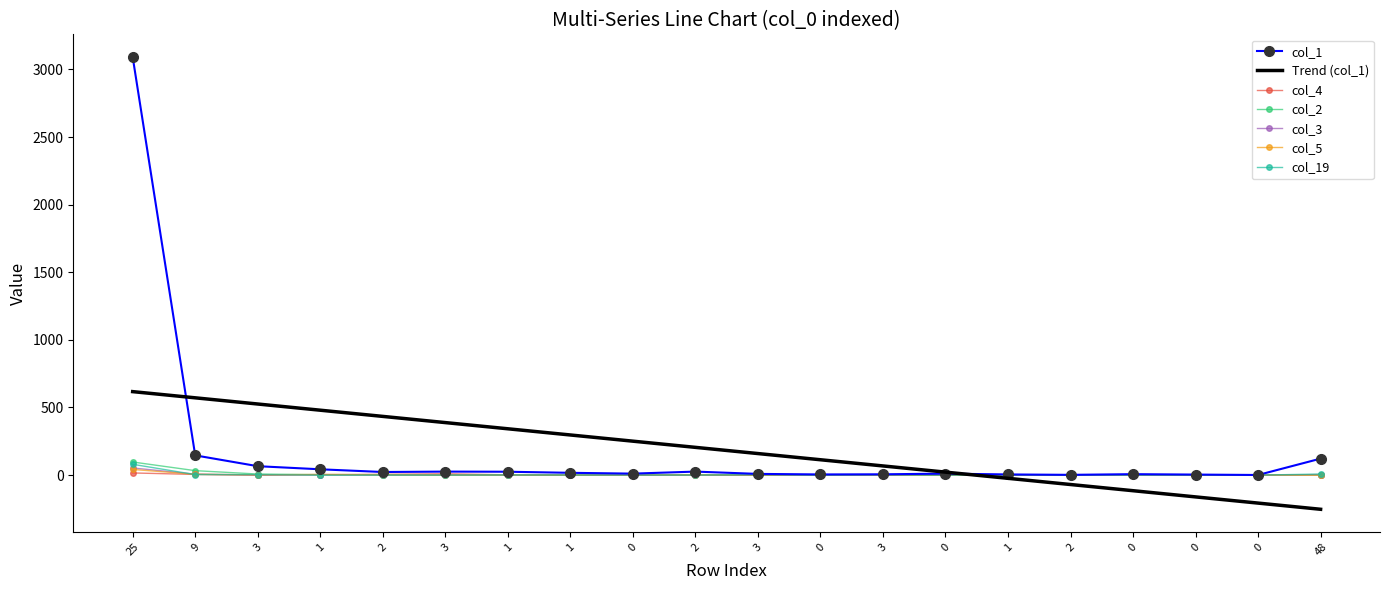

What are all the series names shown in the legend?

col_1, Trend (col_1), col_4, col_2, col_3, col_5, col_19